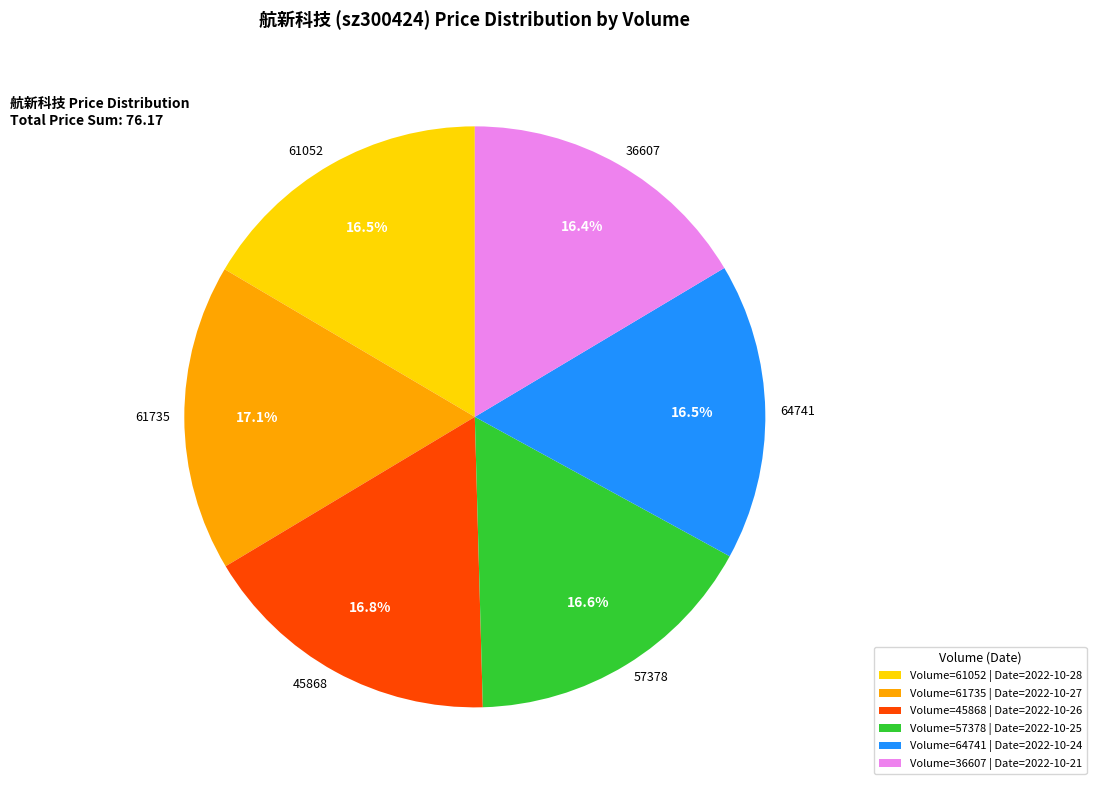

How many slices are in this pie chart?

6